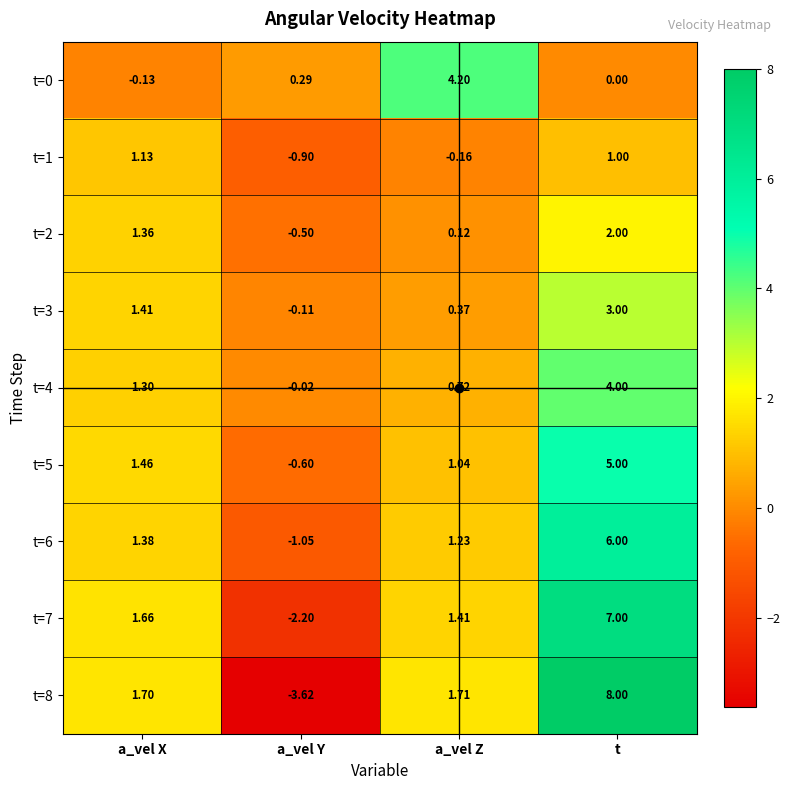

At which category is the sum across all series the highest?

t